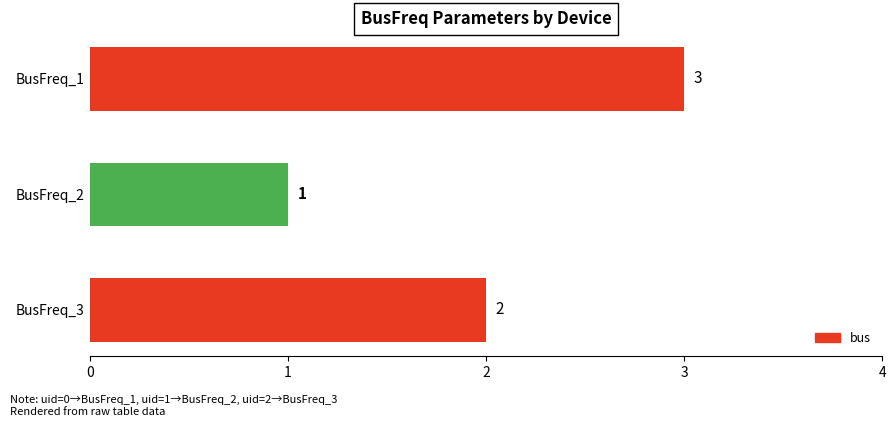

What is the difference between the maximum and minimum values?

2